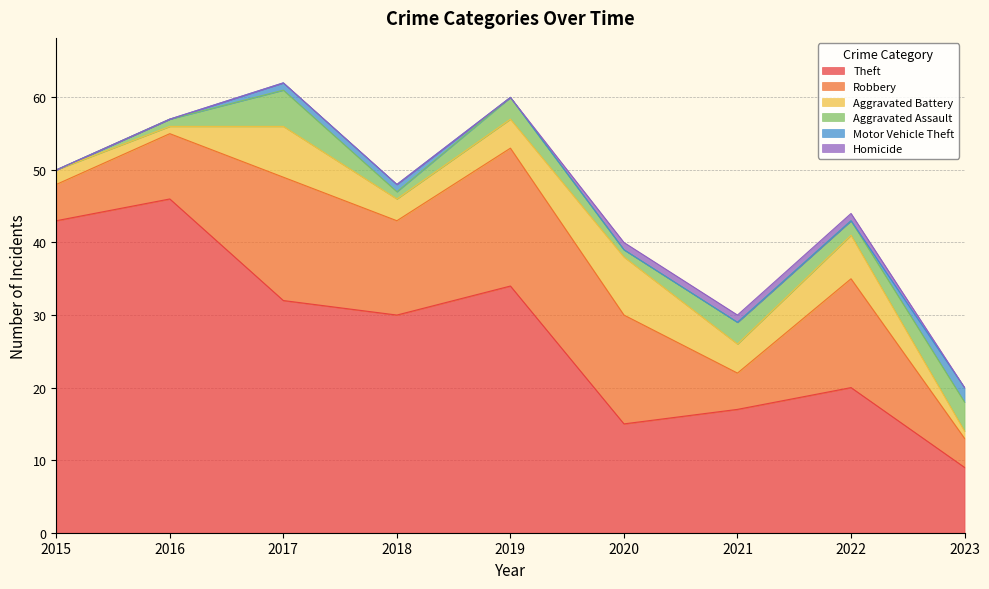

What value does the Motor Vehicle Theft series have at 2018?

1